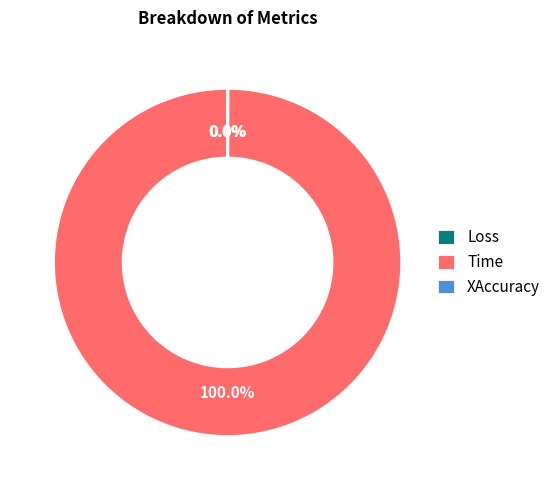

To the nearest percent, what portion does Time represent?

100%